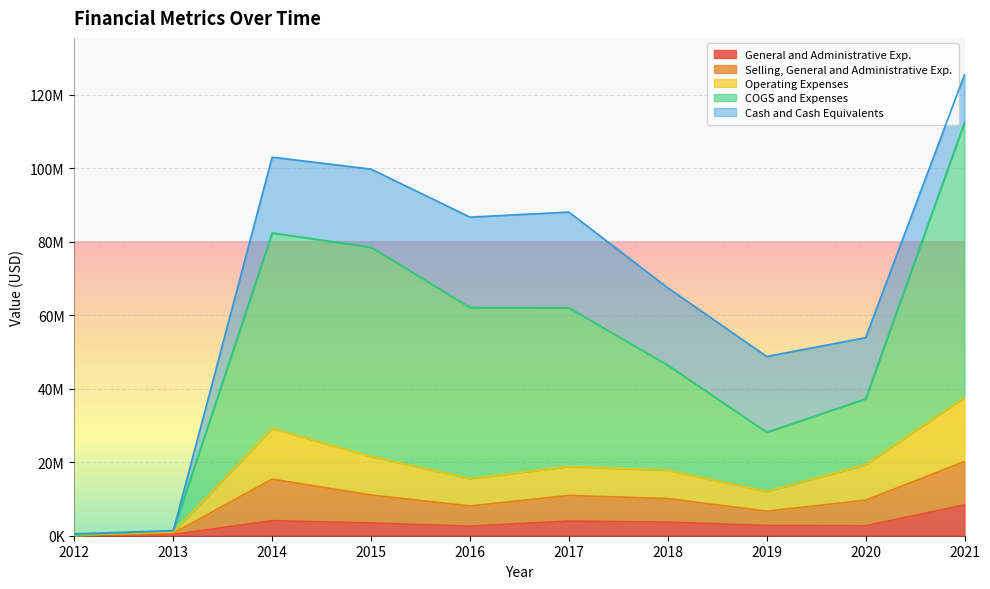

The Operating Expenses series shows 677042 at 2013. True or false?

True